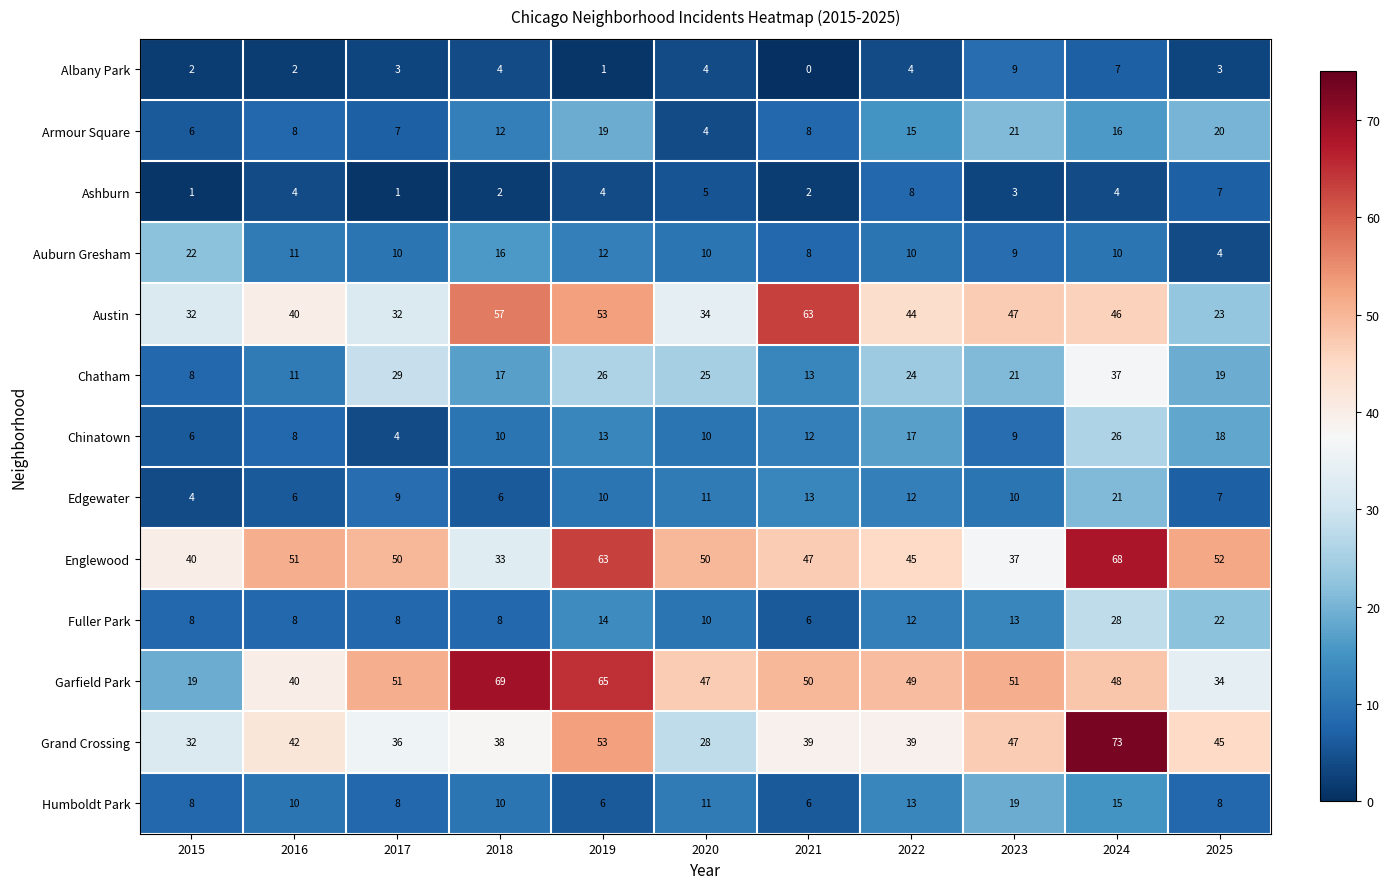

What is the total value across all series at 2023?

296